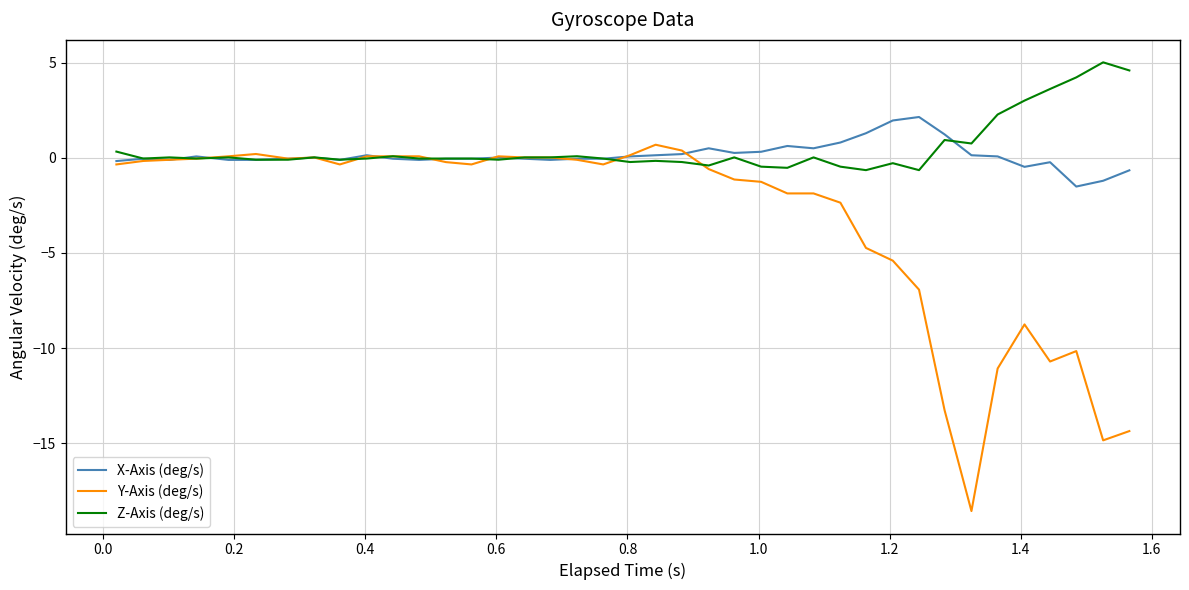

Rank the series by their maximum value, from lowest to highest.

Y-Axis (deg/s), X-Axis (deg/s), Z-Axis (deg/s)